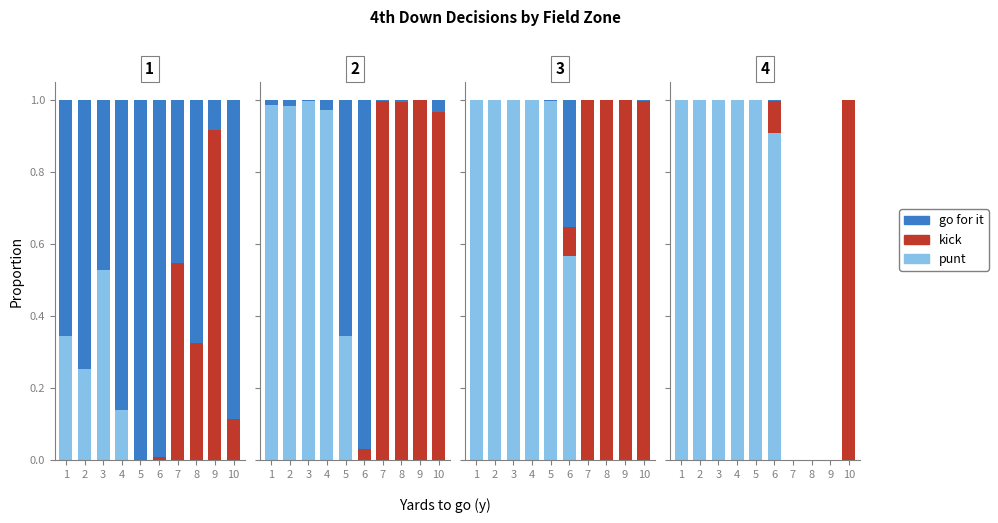

List the labels in order of kick value, smallest first.

1, 2, 3, 4, 5, 7, 8, 9, 6, 10